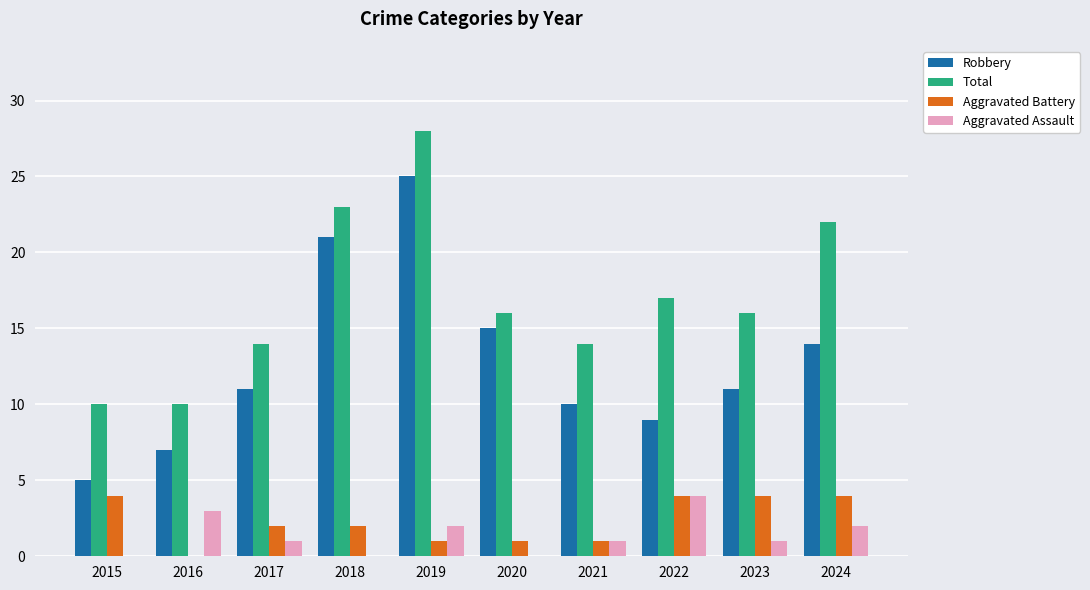

What is the sum of all Total values?

170